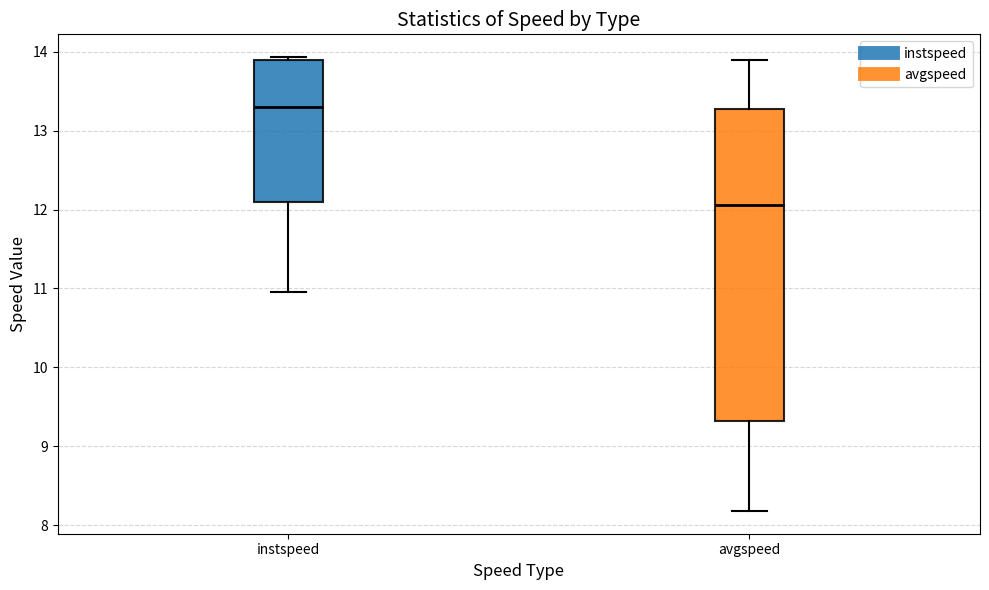

Reading left to right, transcribe this box plot: for each box, give where its median line is, the range the box spans, and where its two whiskers end, as read against the y-axis. The values are not printed on the chart, so give them approximately, as read against the axis.

instspeed: median 13.3, box 12.1 to 13.9, whiskers 11.0 to 13.9 (just above the box's upper edge)
avgspeed: median 12.1, box 9.3 to 13.3, whiskers 8.2 to 13.9